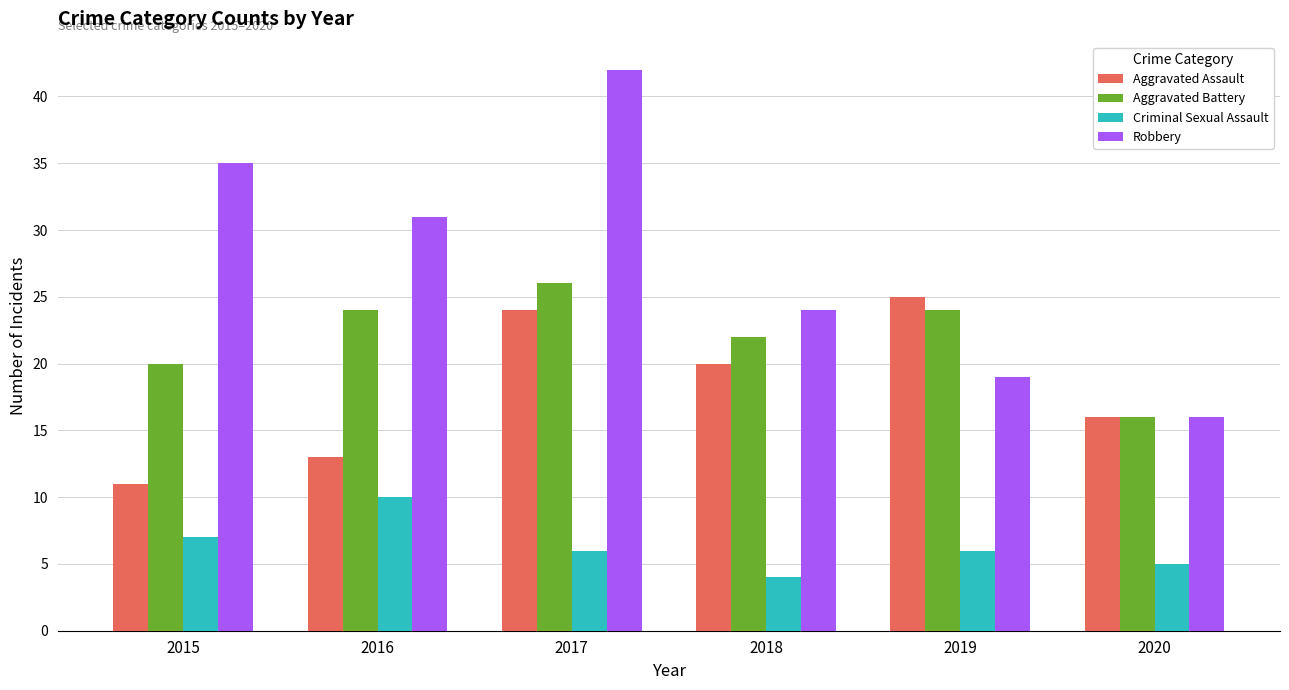

What are all the series names shown in the legend?

Aggravated Assault, Aggravated Battery, Criminal Sexual Assault, Robbery